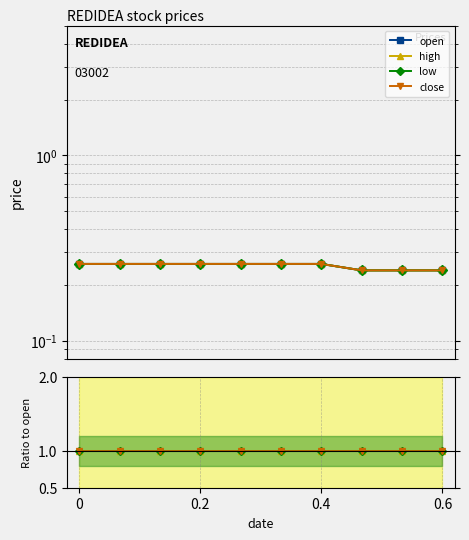

True or false: open and close intersect in this chart.

False